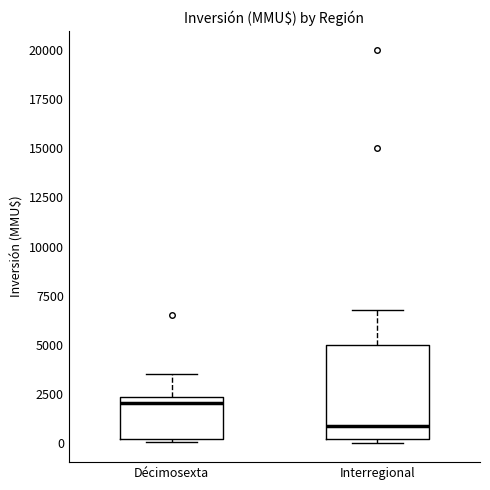

Reading left to right, read every box against the y-axis: the position of its median line, the range the box covers, and the ends of its whiskers. The values are not printed on the chart, so give them approximately, as read against the axis.

Décimosexta: median 2000, box 0 to 2500, whiskers 0 (just below the box's lower edge) to 3500
Interregional: median 1000, box 0 to 5000, whiskers 0 (just below the box's lower edge) to 7000